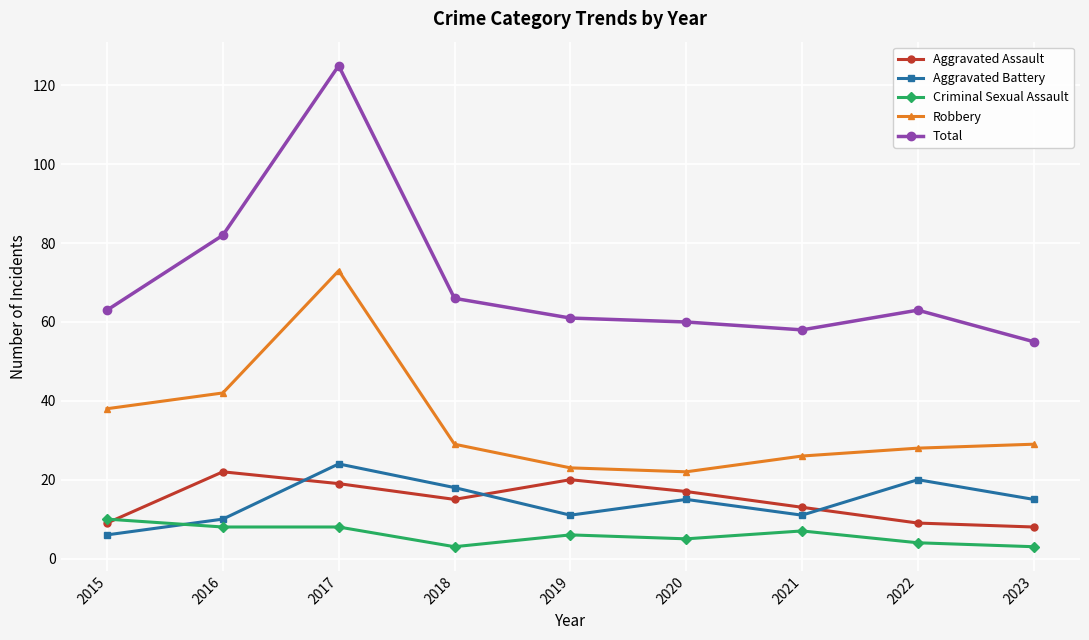

True or false: Robbery and Aggravated Battery cross at least once.

False